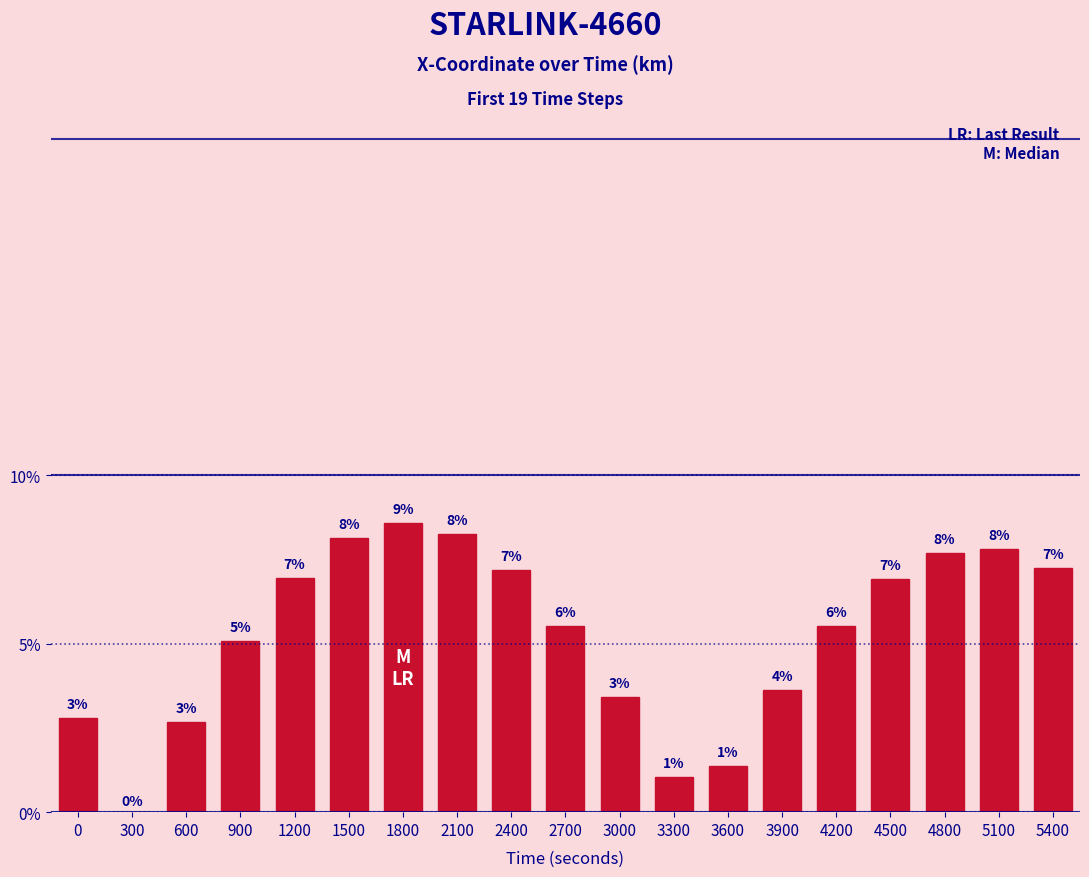

What is the value of the 17th bar from the left?

0.1